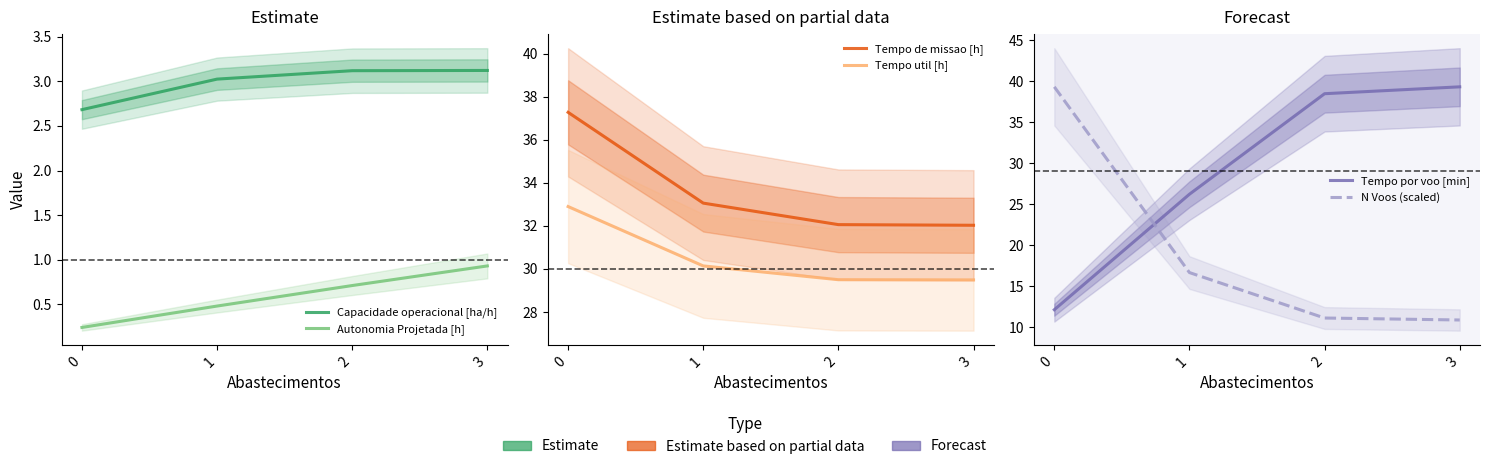

The value of Tempo de missao [h] at 2 is 43.0. True or false?

False